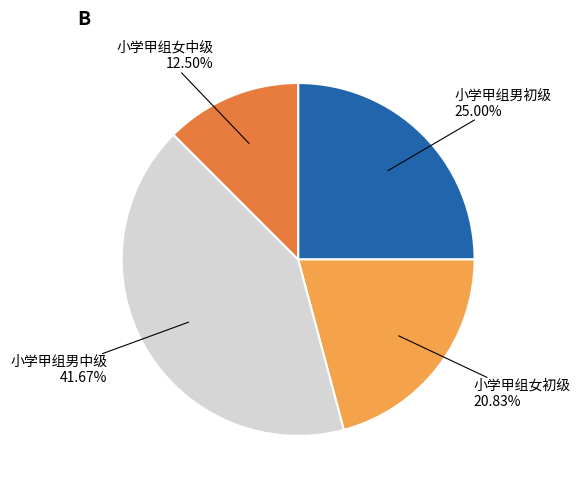

Is there a majority slice in this chart?

No